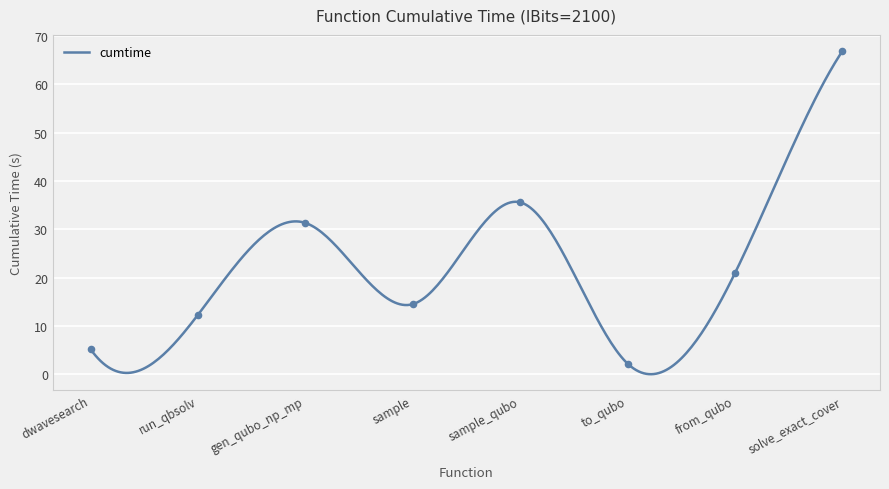

What is the ratio of the value at solve_exact_cover to the value at from_qubo?

3.2